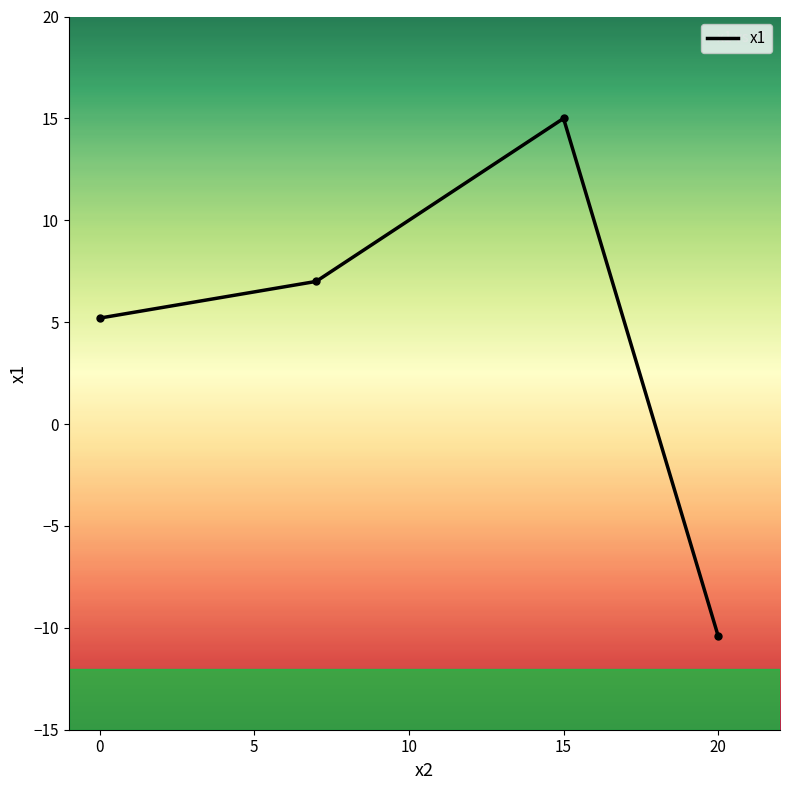

What is the average value?

4.2